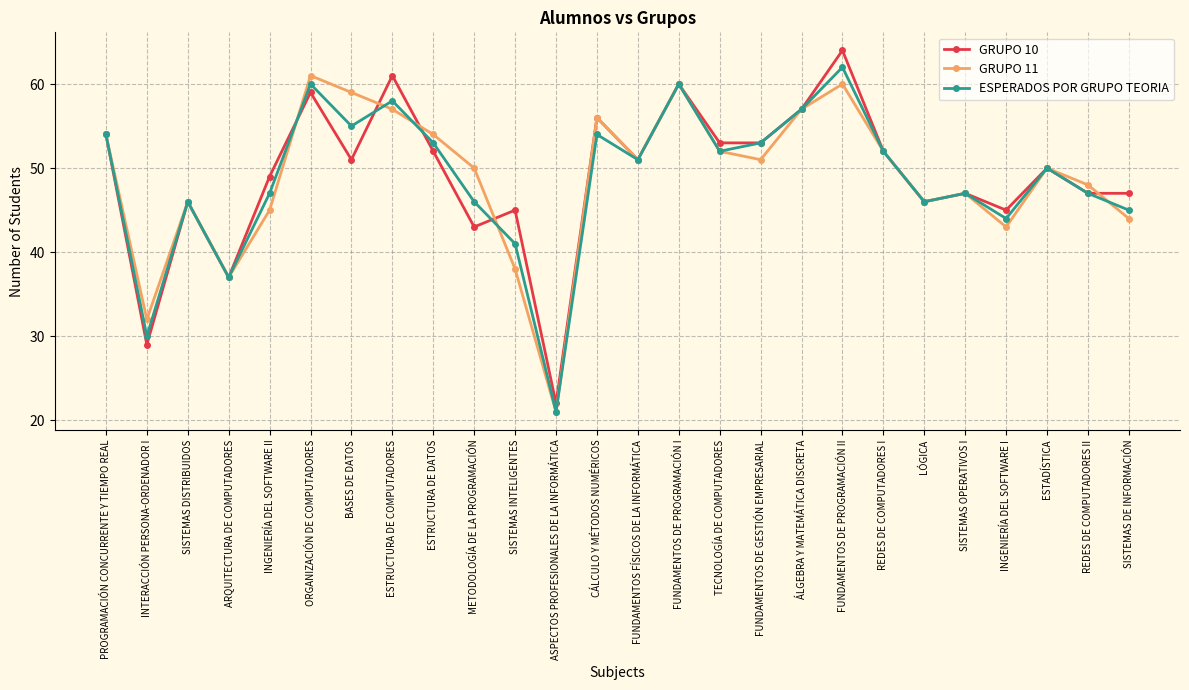

The value of ESPERADOS POR GRUPO TEORIA at REDES DE COMPUTADORES II is 47. True or false?

True